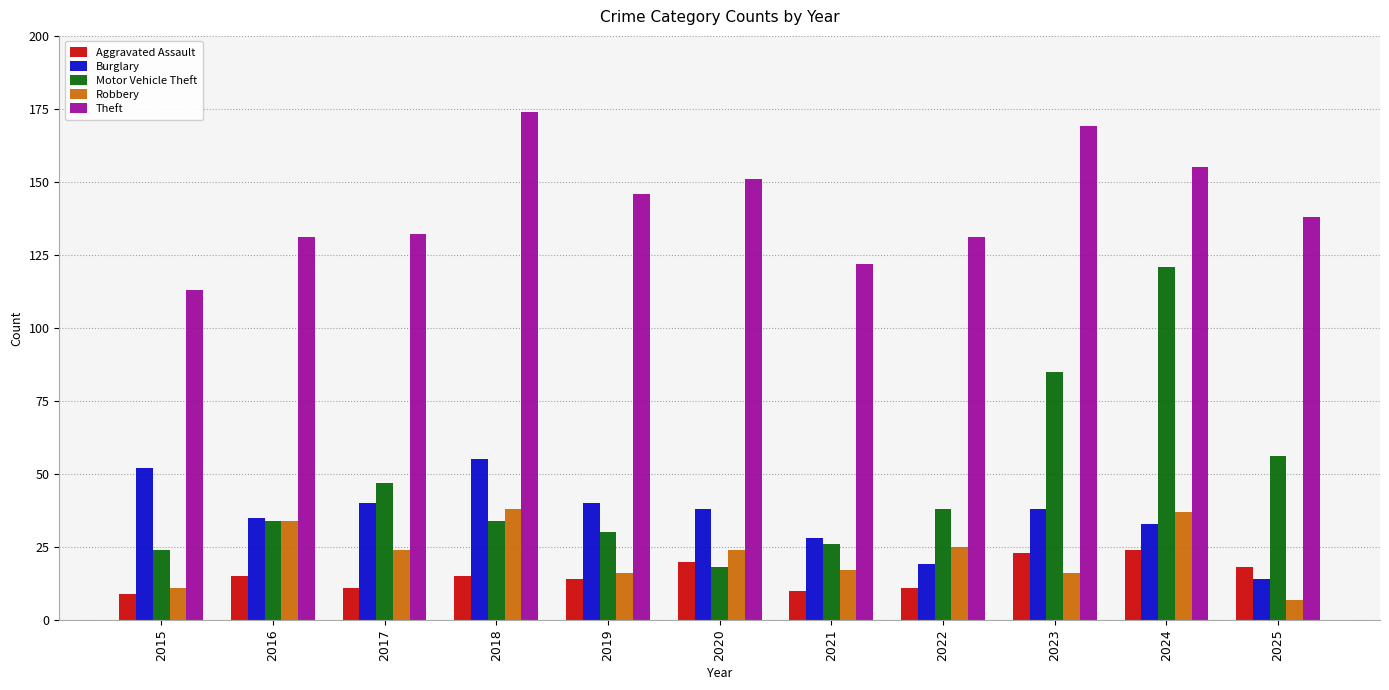

Reading right to left, list all the values displayed in this chart.

Aggravated Assault: 18	24	23	11	10	20	14	15	11	15	9
Burglary: 14	33	38	19	28	38	40	55	40	35	52
Motor Vehicle Theft: 56	121	85	38	26	18	30	34	47	34	24
Robbery: 7	37	16	25	17	24	16	38	24	34	11
Theft: 138	155	169	131	122	151	146	174	132	131	113